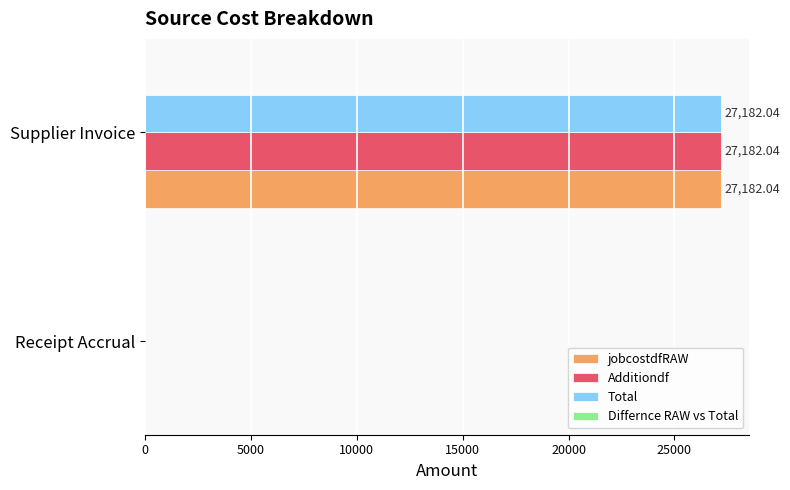

At which category is the sum across all series the highest?

Supplier Invoice